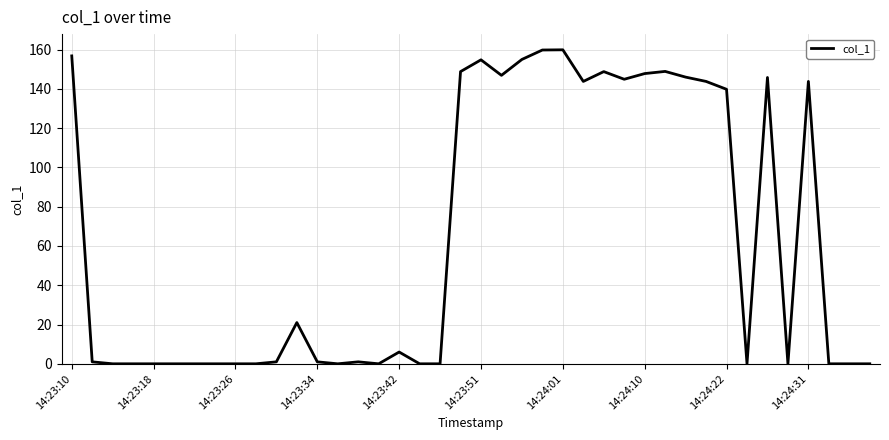

What is the maximum value shown in the chart?

159.9